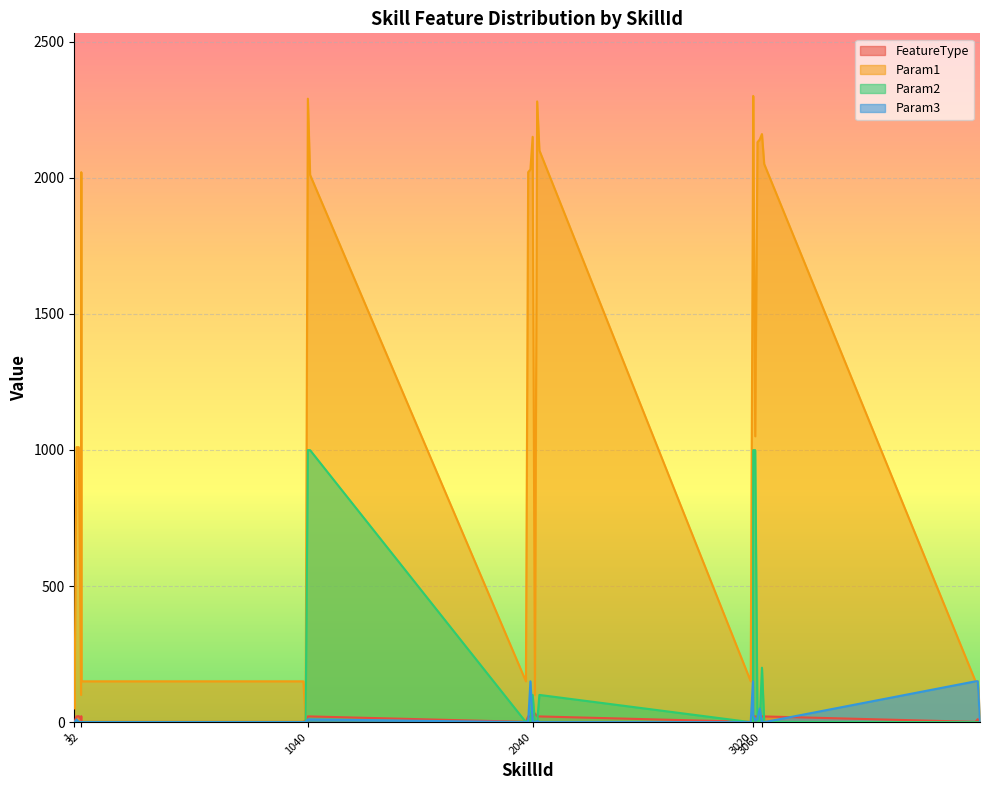

Between 1 and 1050, which series saw the biggest shift?

Param1